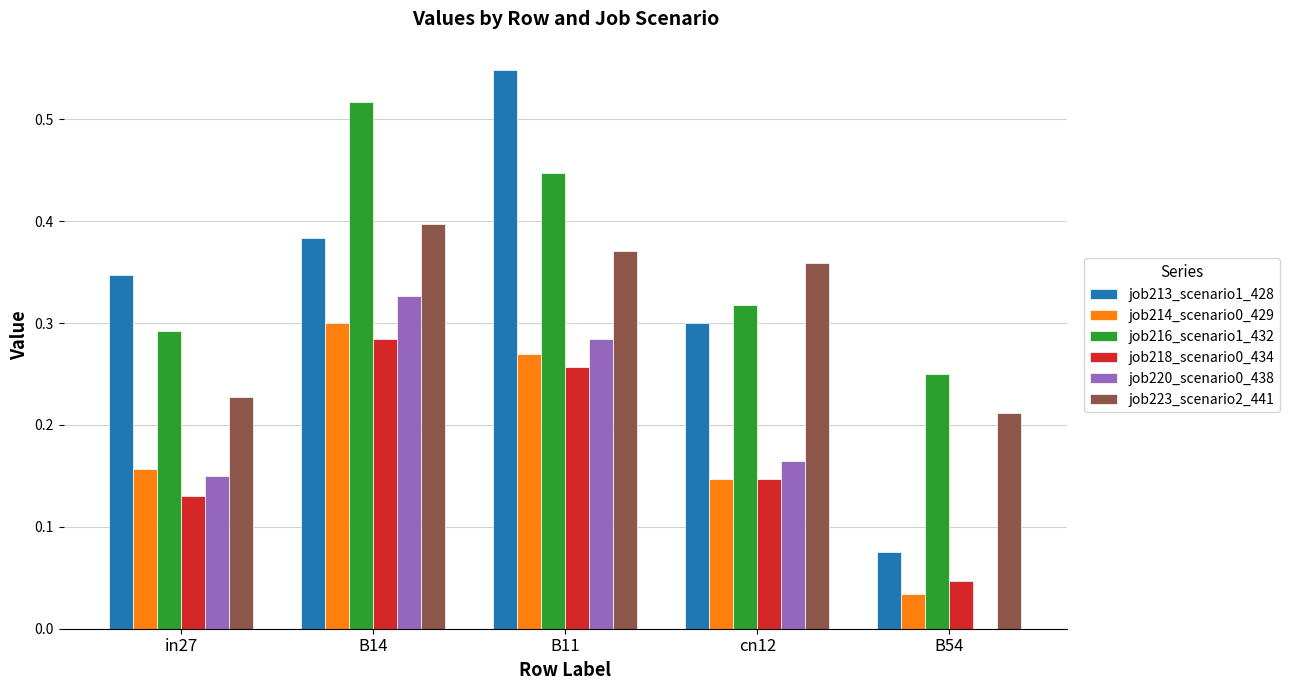

The value of job214_scenario0_429 at cn12 is 0.2. True or false?

False